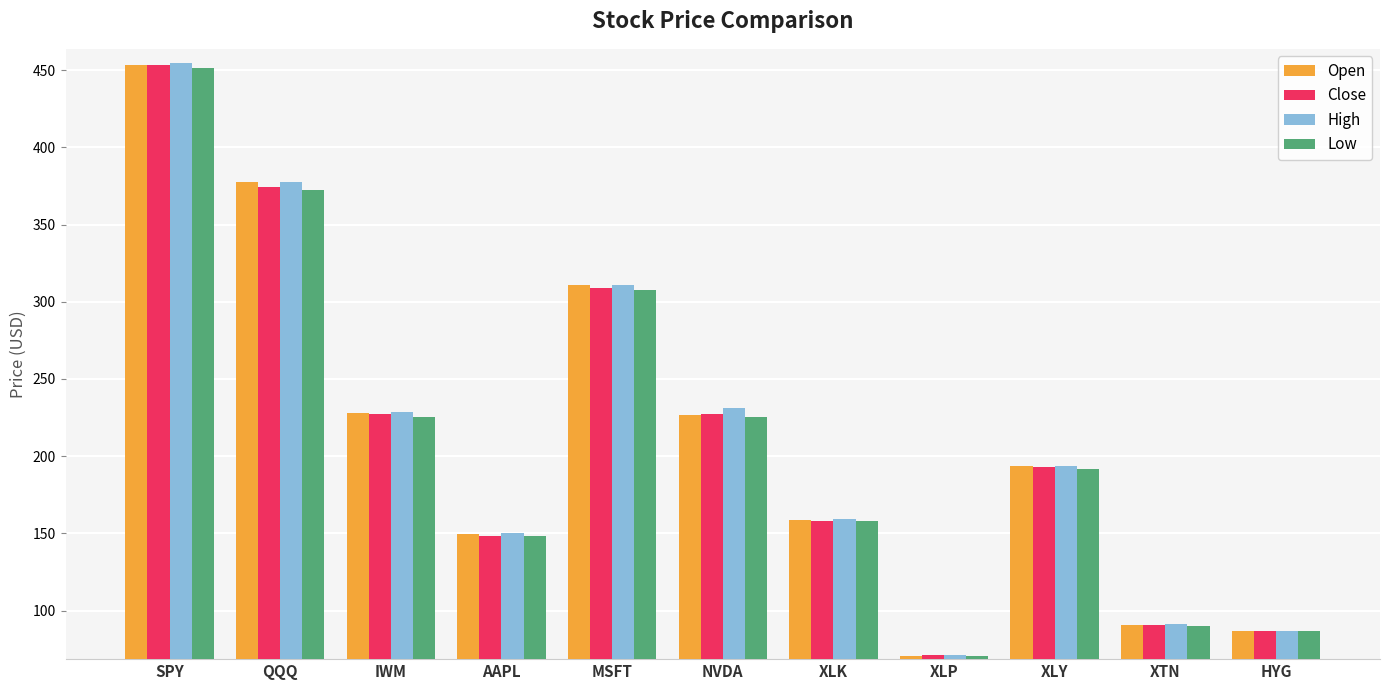

Which series has the widest spread of values?

High